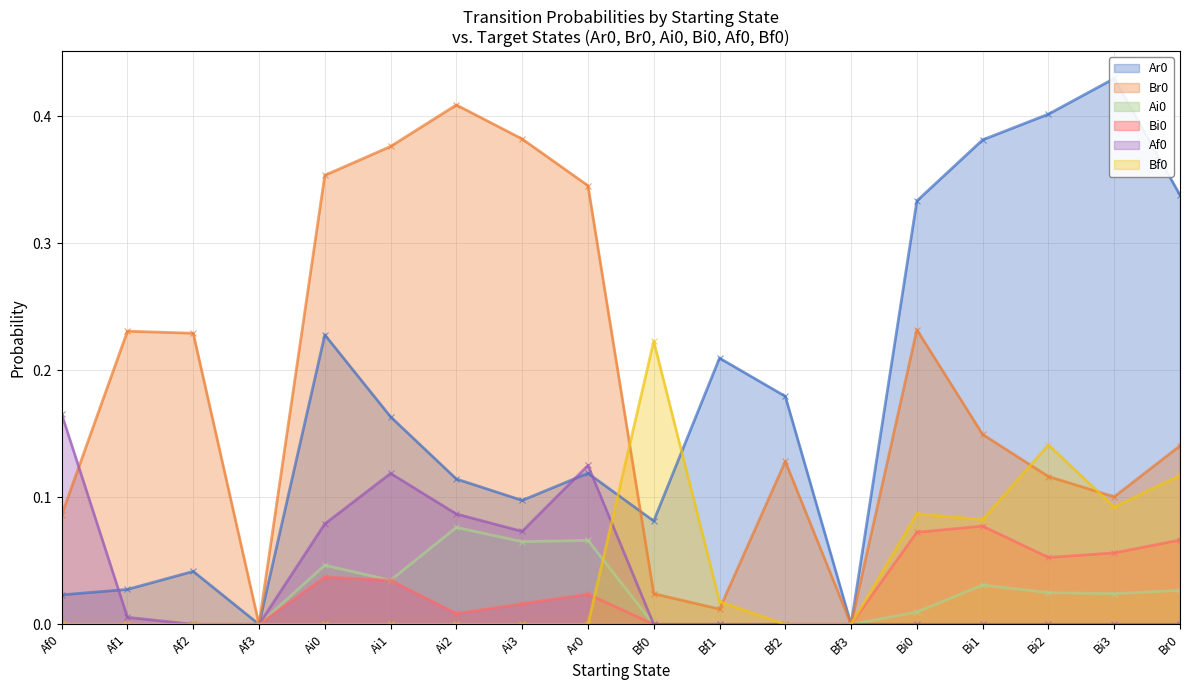

The Ar0 series shows 0.1 at Ai2. True or false?

True